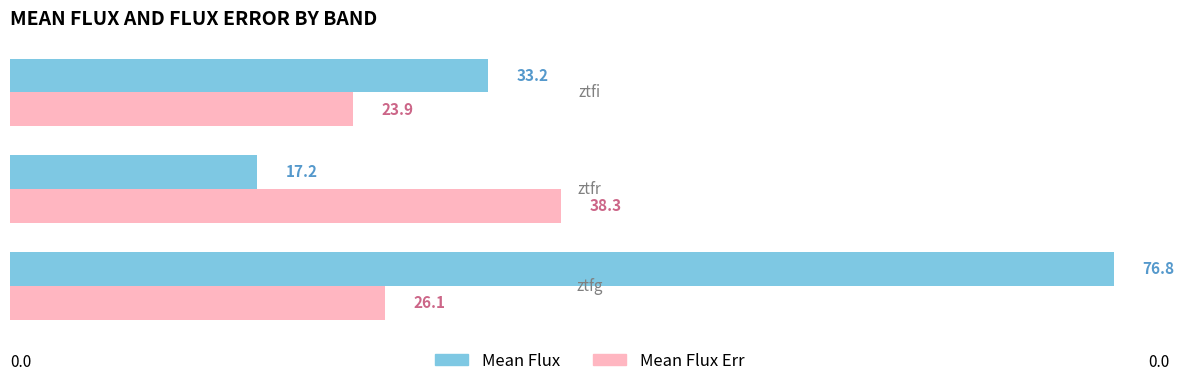

What is the difference between the maximum and minimum values in the Mean Flux series?

59.6